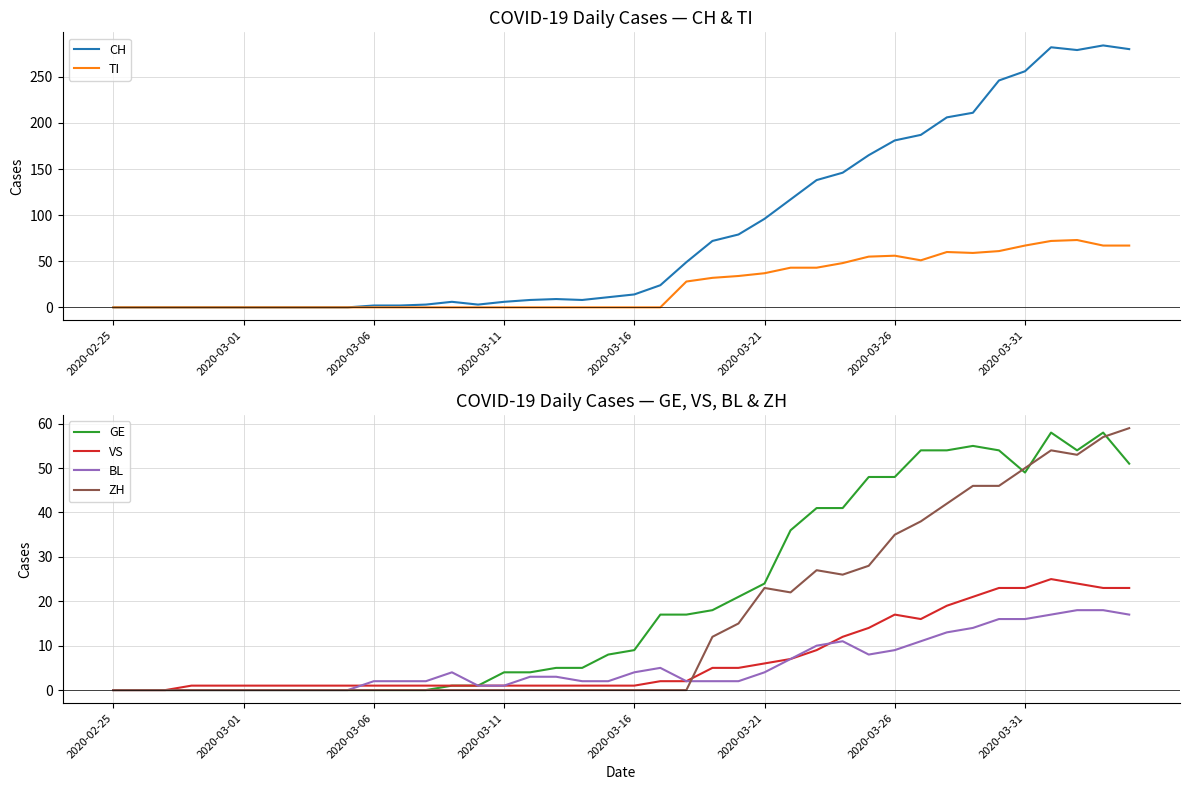

True or false: CH and TI cross at least once.

False